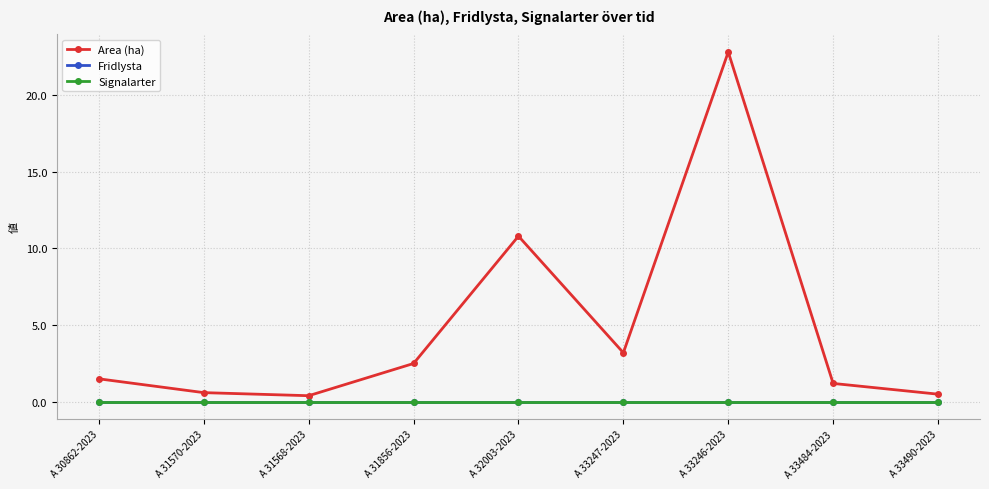

Reading left to right, what are all the values shown in this chart?

Area (ha): A 30862-2023=1.5	A 31570-2023=0.6	A 31568-2023=0.4	A 31856-2023=2.5	A 32003-2023=10.8	A 33247-2023=3.2	A 33246-2023=22.8	A 33484-2023=1.2	A 33490-2023=0.5
Fridlysta: A 30862-2023=0.0	A 31570-2023=0.0	A 31568-2023=0.0	A 31856-2023=0.0	A 32003-2023=0.0	A 33247-2023=0.0	A 33246-2023=0.0	A 33484-2023=0.0	A 33490-2023=0.0
Signalarter: A 30862-2023=0.0	A 31570-2023=0.0	A 31568-2023=0.0	A 31856-2023=0.0	A 32003-2023=0.0	A 33247-2023=0.0	A 33246-2023=0.0	A 33484-2023=0.0	A 33490-2023=0.0